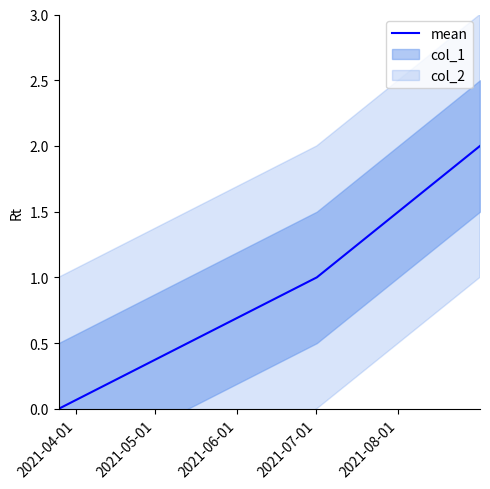

Rank the categories by value from lowest to highest.

2021-04-01, 2021-05-01, 2021-06-01